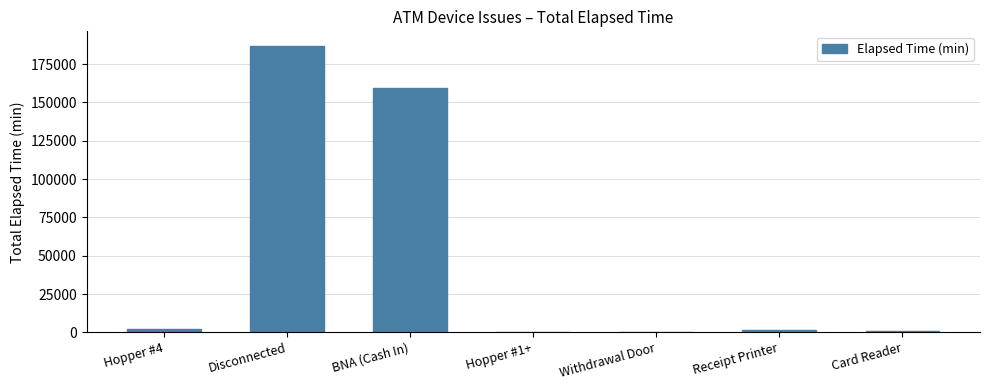

What is the sum of all values?

351300